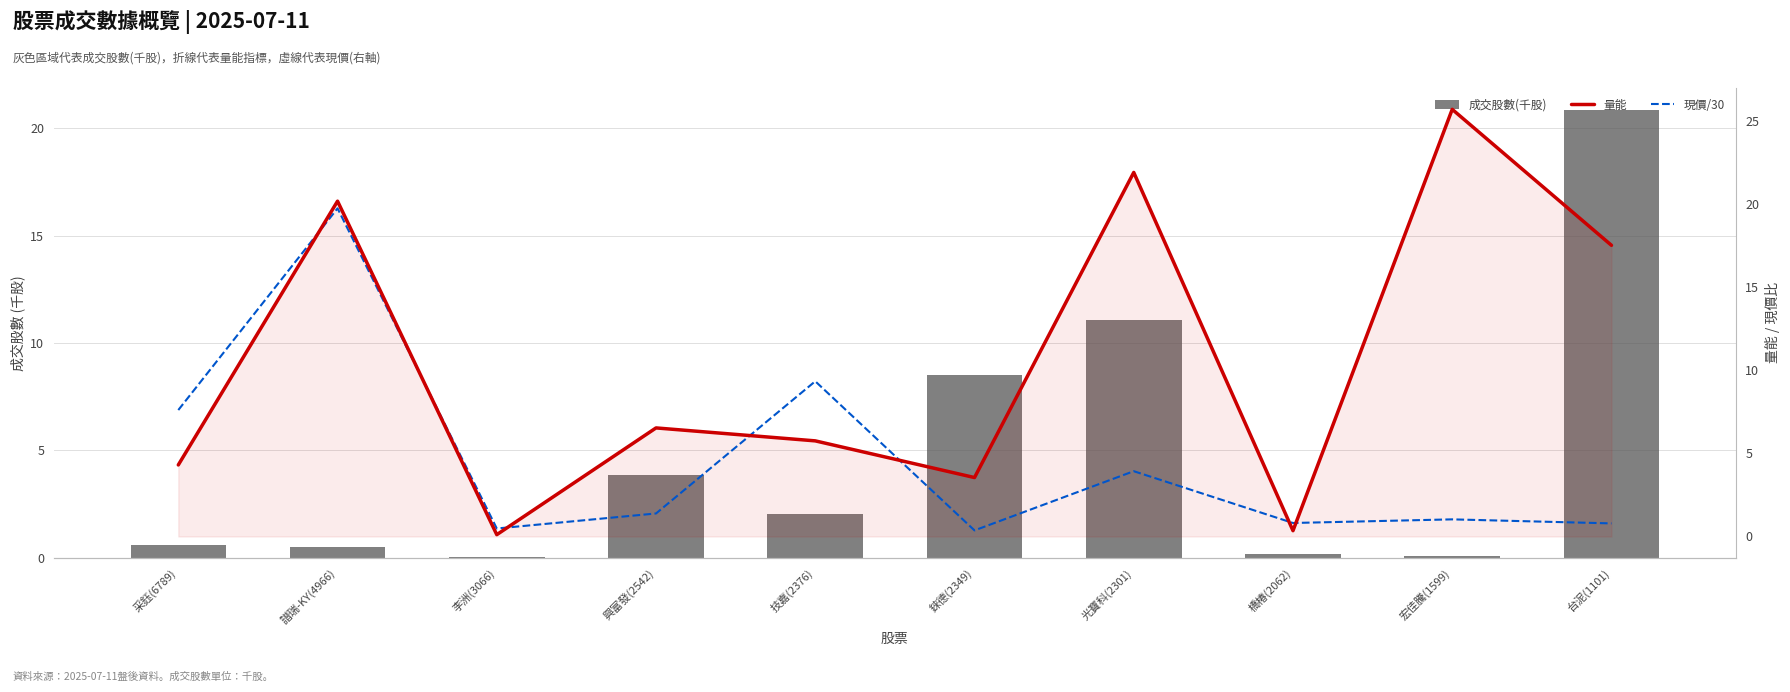

Which series has the largest range (max minus min)?

量能